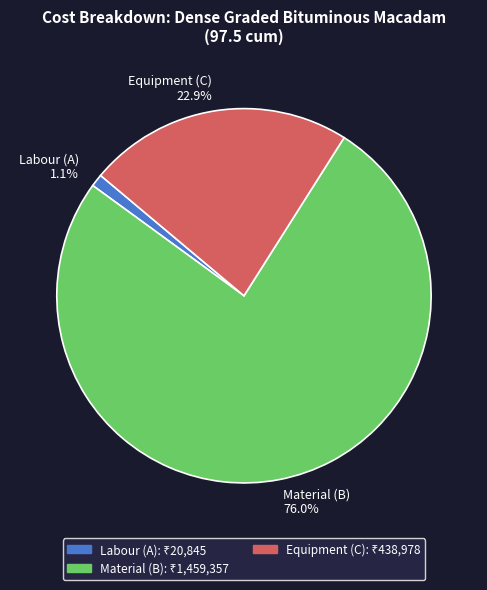

Is the sum of Labour (A) 1.1% and Equipment (C) 22.9% greater than half?

No